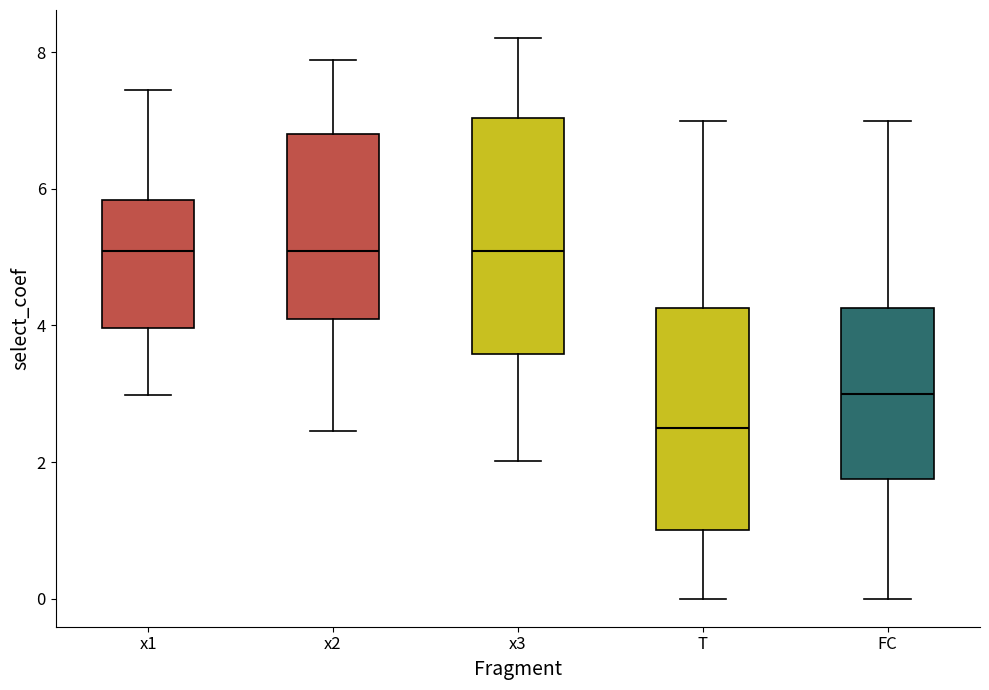

Comparing the boxes themselves (not the whiskers), which one is the tallest?

x3